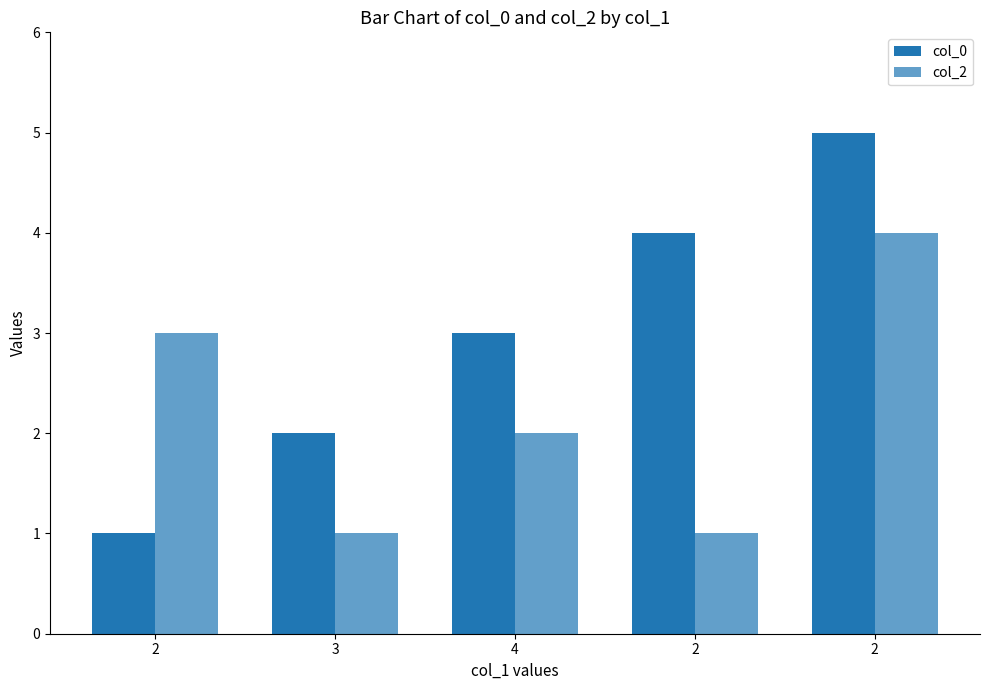

How many bars are there in total?

10